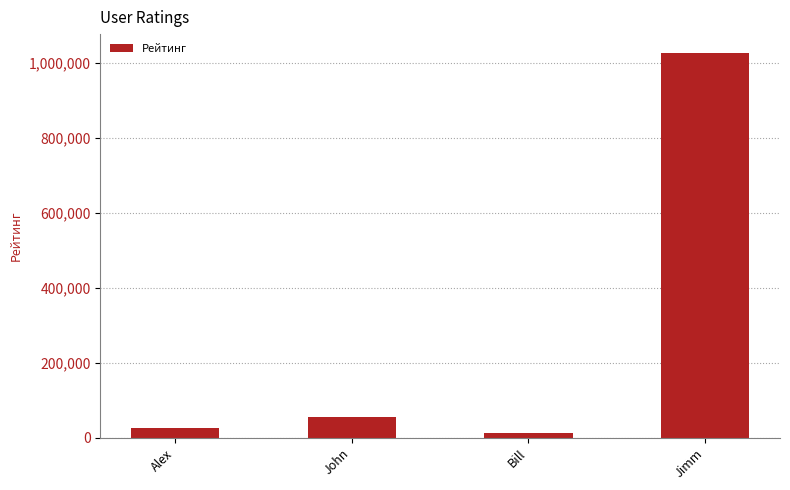

What is the approximate value at Bill?

12000